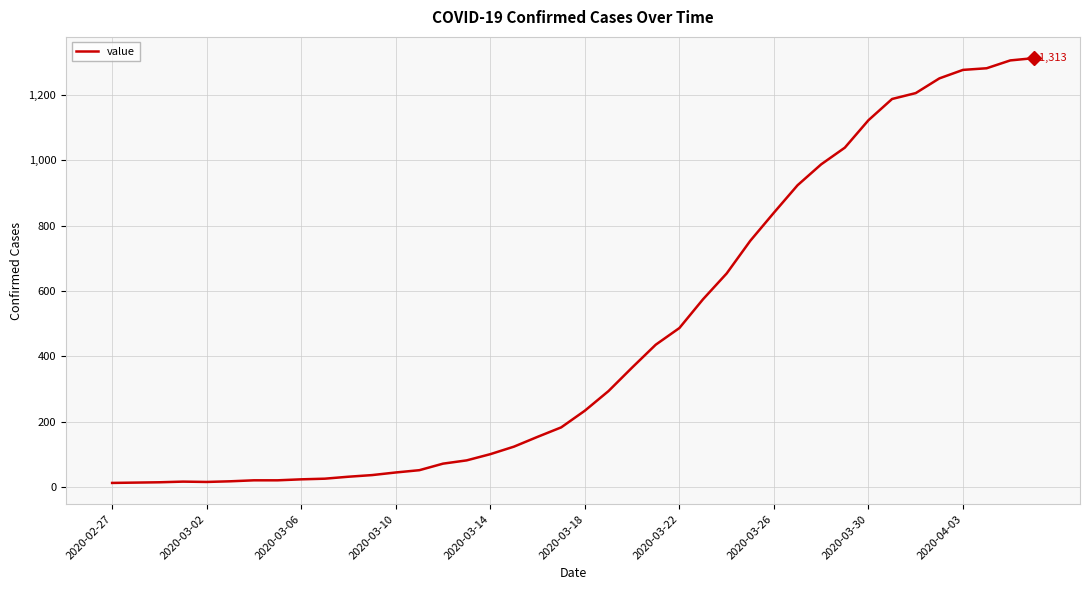

What is the greatest value displayed?

1313